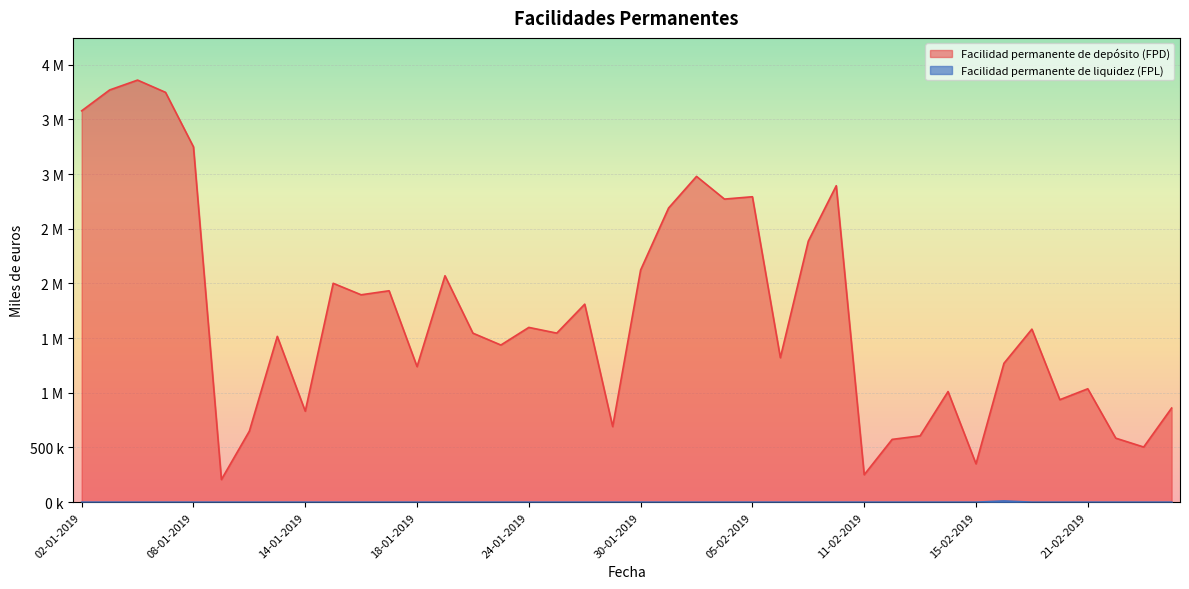

Rank the series at 15-01-2019 from highest to lowest value.

Facilidad permanente de depósito (FPD), Facilidad permanente de liquidez (FPL)